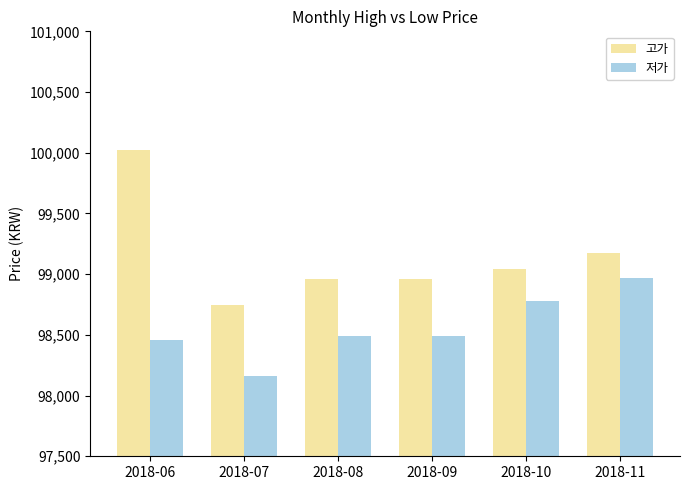

Reading left to right, extract all data points from this chart.

고가: 2018-06=100025	2018-07=98745	2018-08=98960	2018-09=98960	2018-10=99045	2018-11=99175
저가: 2018-06=98460	2018-07=98160	2018-08=98490	2018-09=98490	2018-10=98780	2018-11=98965